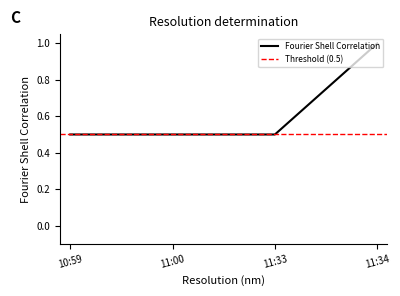

Reading left to right, extract all data points from this chart.

0.5	0.5	0.5	1.0